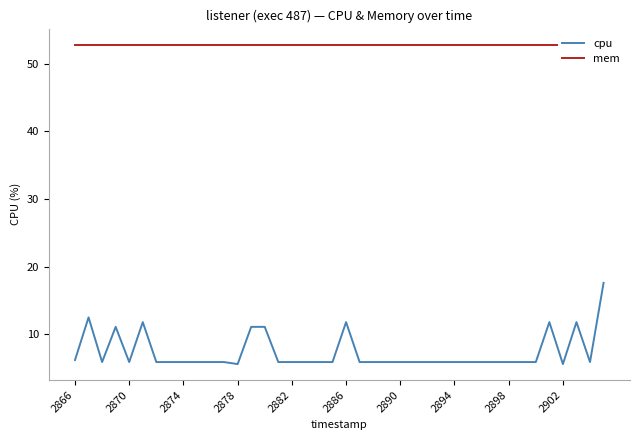

What is the highest value of the mem series?

52.8